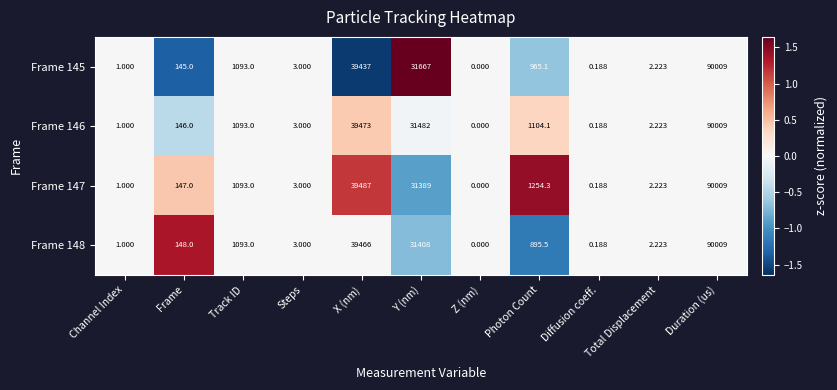

What is the difference between the highest and lowest values at Y (nm)?

278.0